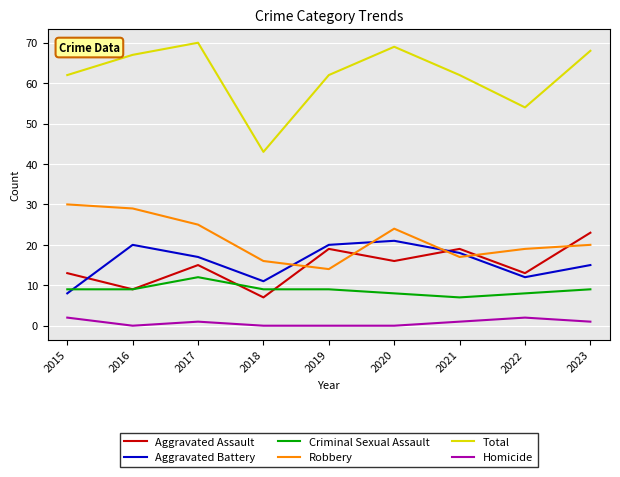

Count the number of categories in the chart.

9